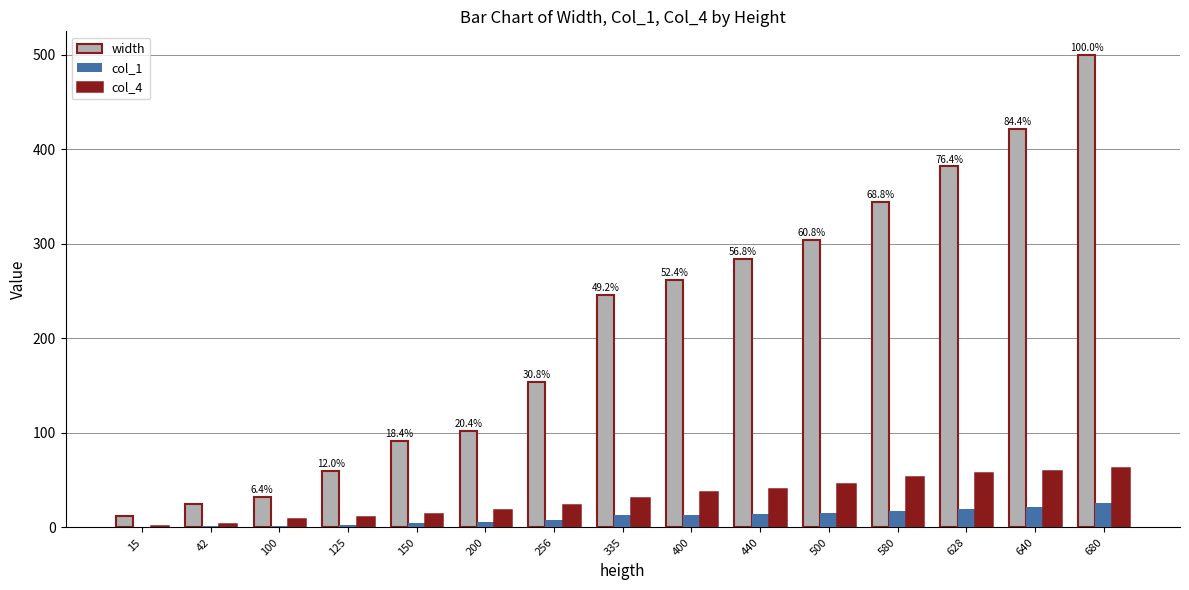

What is the sum of the col_4 values at 628 and 640?

117.4